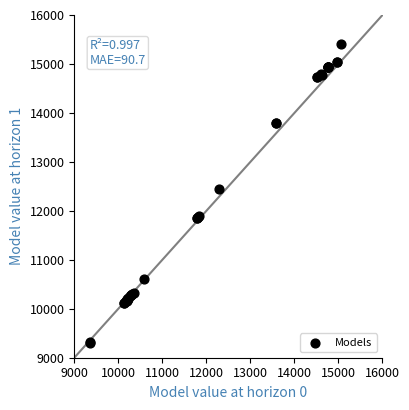

What Y value in the scatter plot is closest to 12358?

12437.8